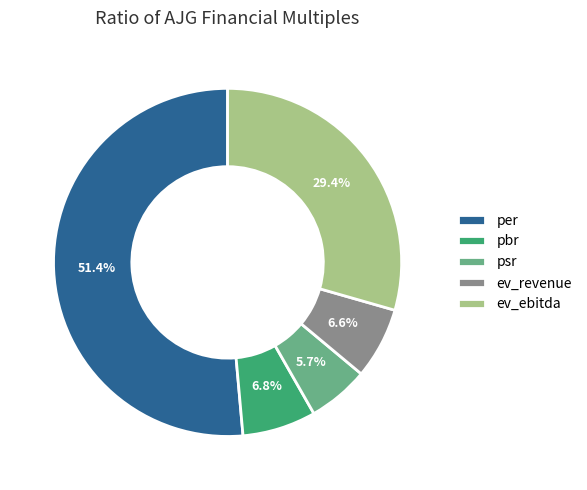

Which slice is the smallest?

psr